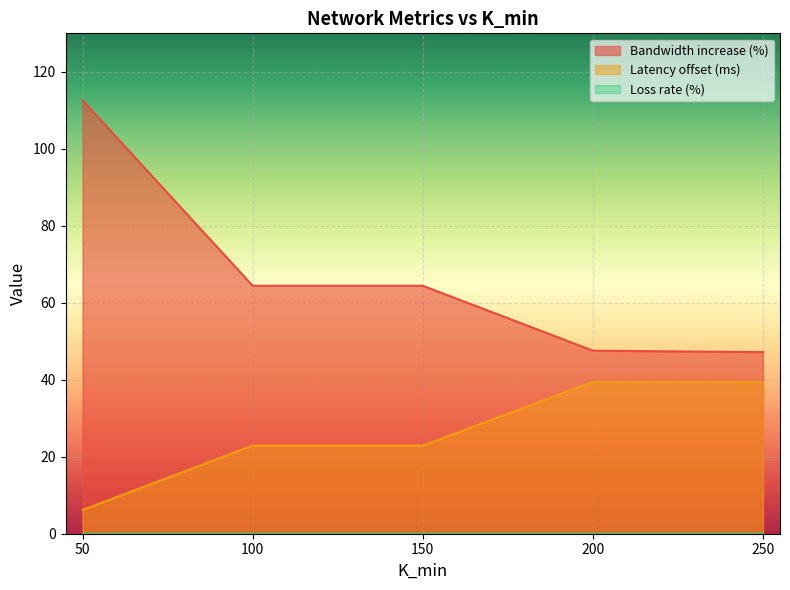

Reading left to right, list all the values displayed in this chart.

Bandwidth increase (%): 50=112.6	100=64.4	150=64.4	200=47.6	250=47.2
Latency (ms): 50=6.2	100=22.9	150=22.9	200=39.4	250=39.4